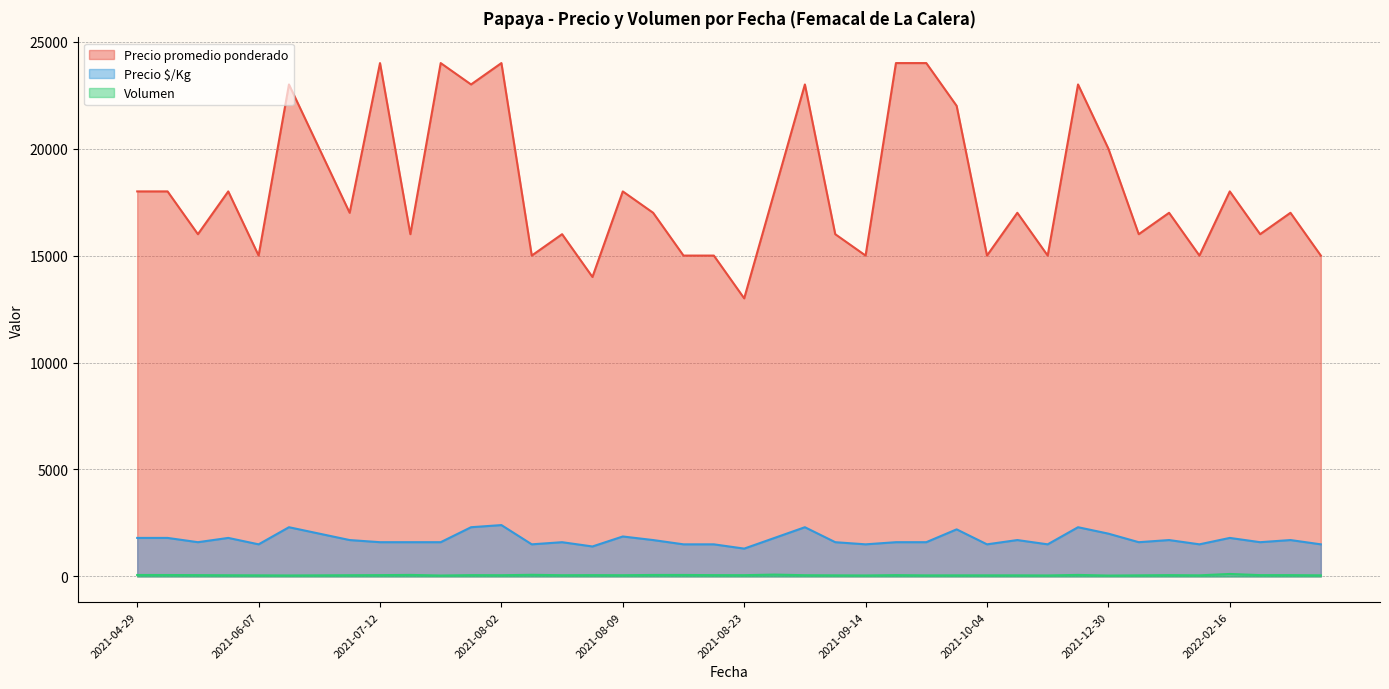

Which series changed the most between 2021-05-05 and 2021-08-12?

Precio promedio ponderado